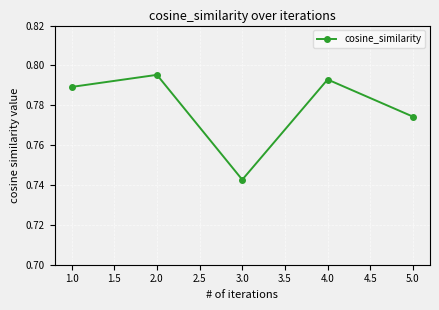

True or false: the data shows 1.2 at 4.0.

False